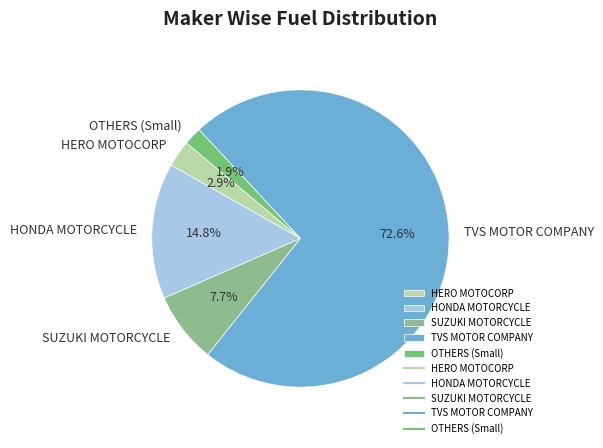

Which has a higher value, OTHERS (Small) or HONDA MOTORCYCLE?

HONDA MOTORCYCLE